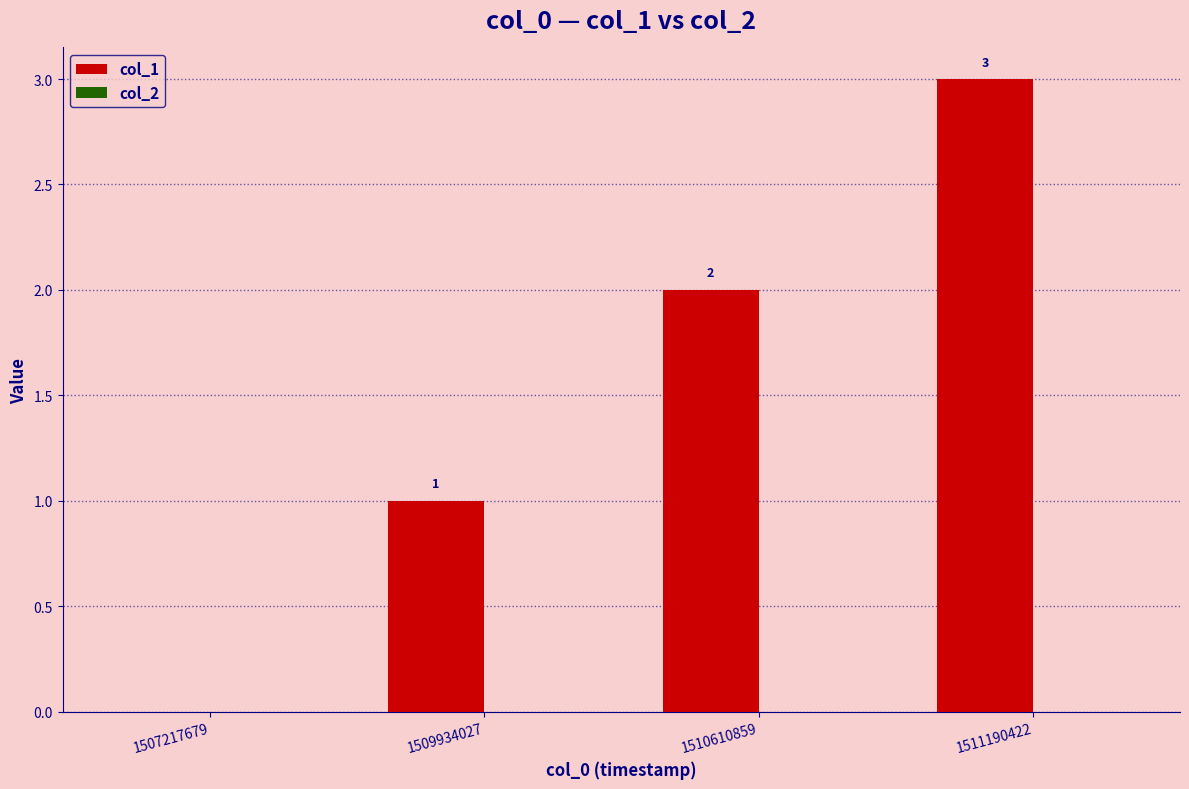

The value at 1510610859 is 1. True or false?

False